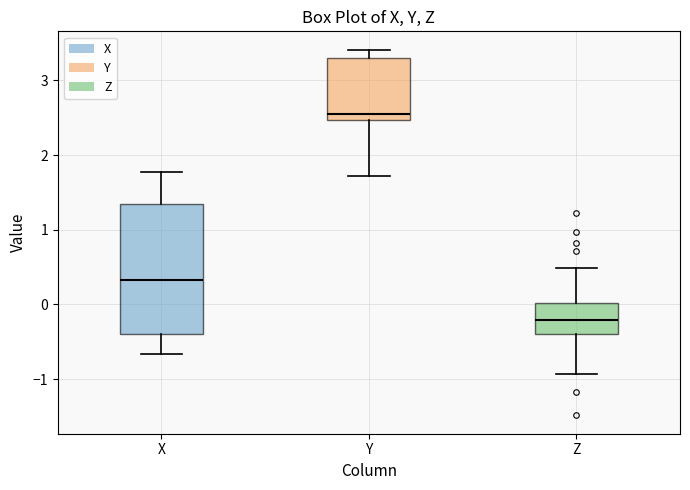

Where is the lower edge of the box for Y on the y-axis? The values are not printed on the chart, so give them approximately, as read against the axis.

2.5